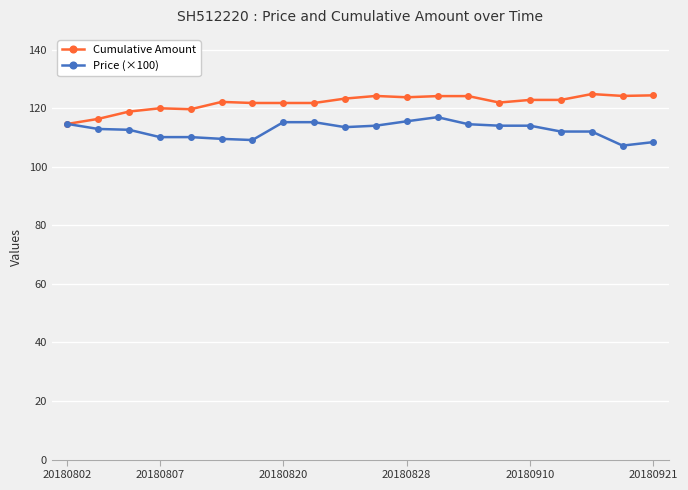

What is the smallest value displayed?

107.2